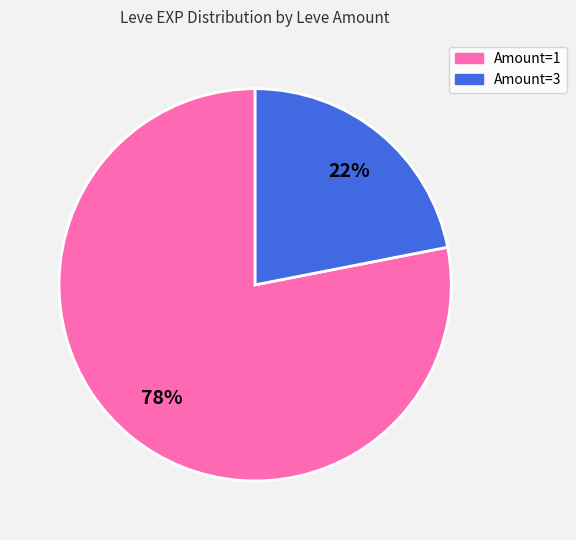

To the nearest percent, what is the difference between the largest and smallest slice percentages?

56%